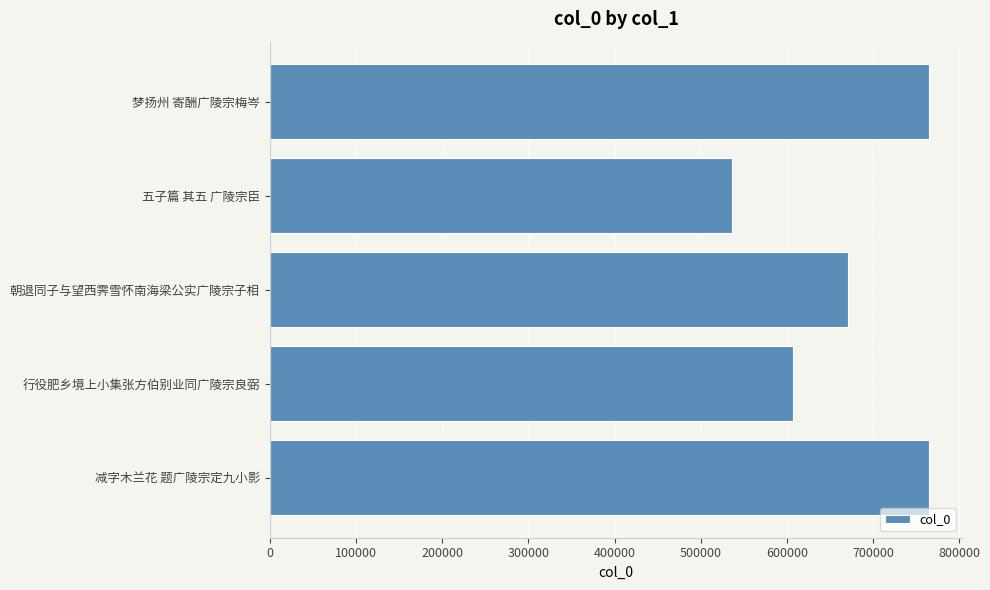

What is the difference between the values at 行役肥乡境上小集张方伯别业同广陵宗良弼 and 五子篇 其五 广陵宗臣?

69863